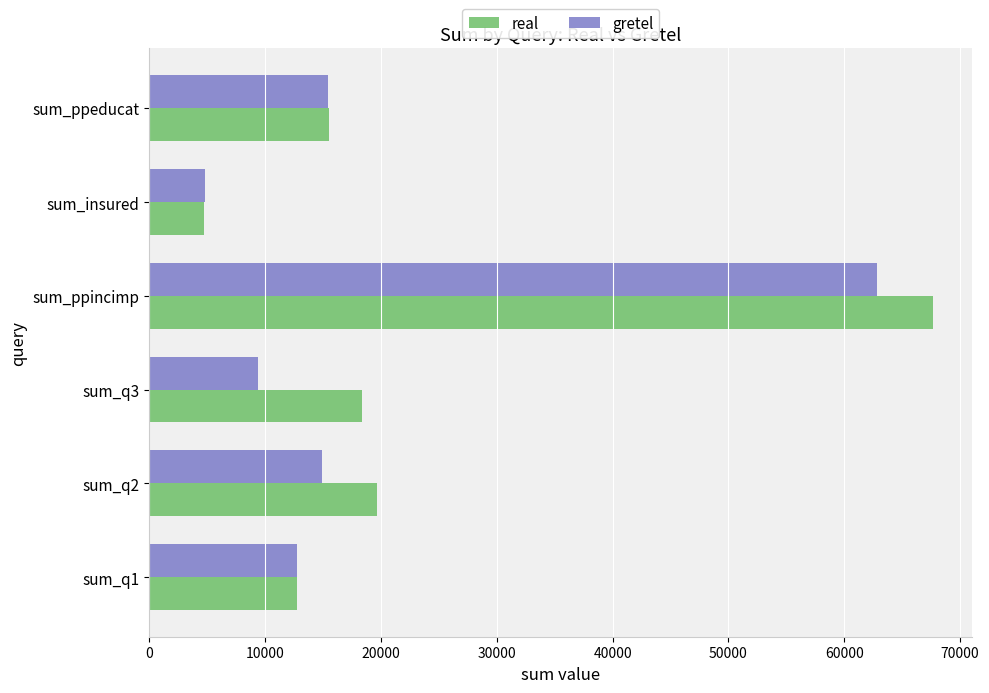

Between sum_q2 and sum_q3, which series saw the biggest shift?

gretel